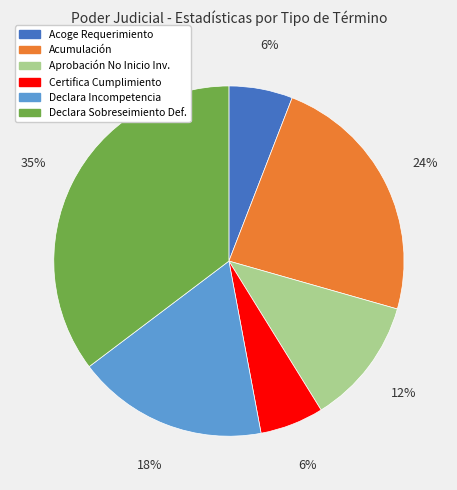

To the nearest percent, what is the average slice percentage?

17%